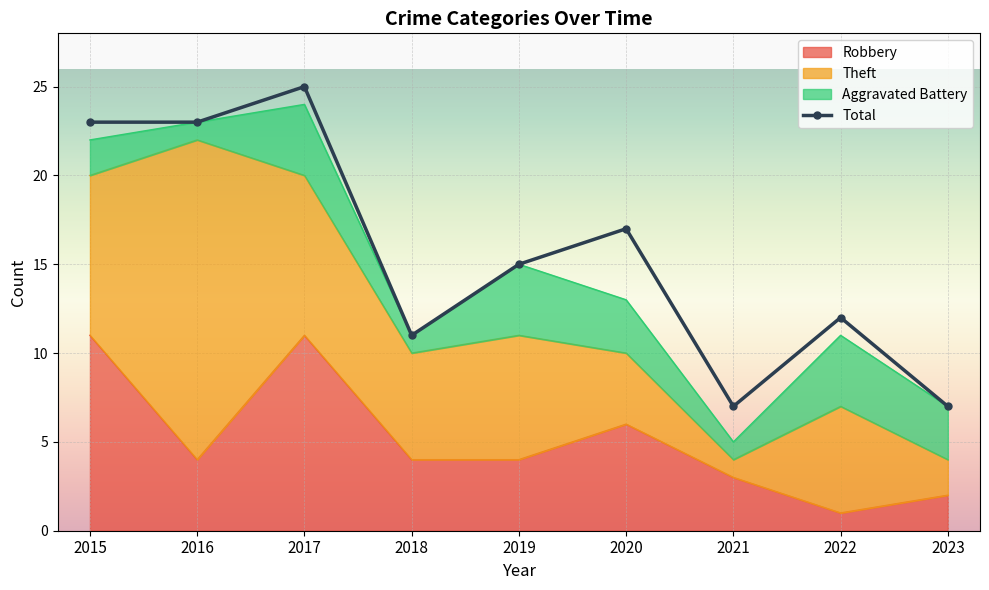

What value does the data have at 2022?

12